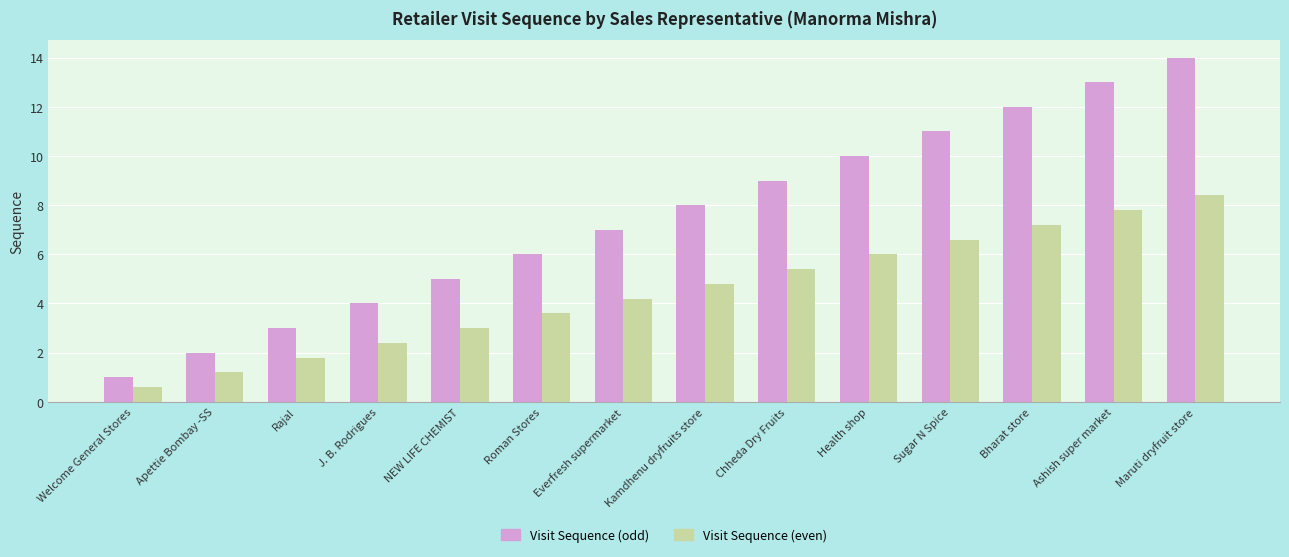

What are all the series names shown in the legend?

Visit Sequence (odd), Visit Sequence (even)